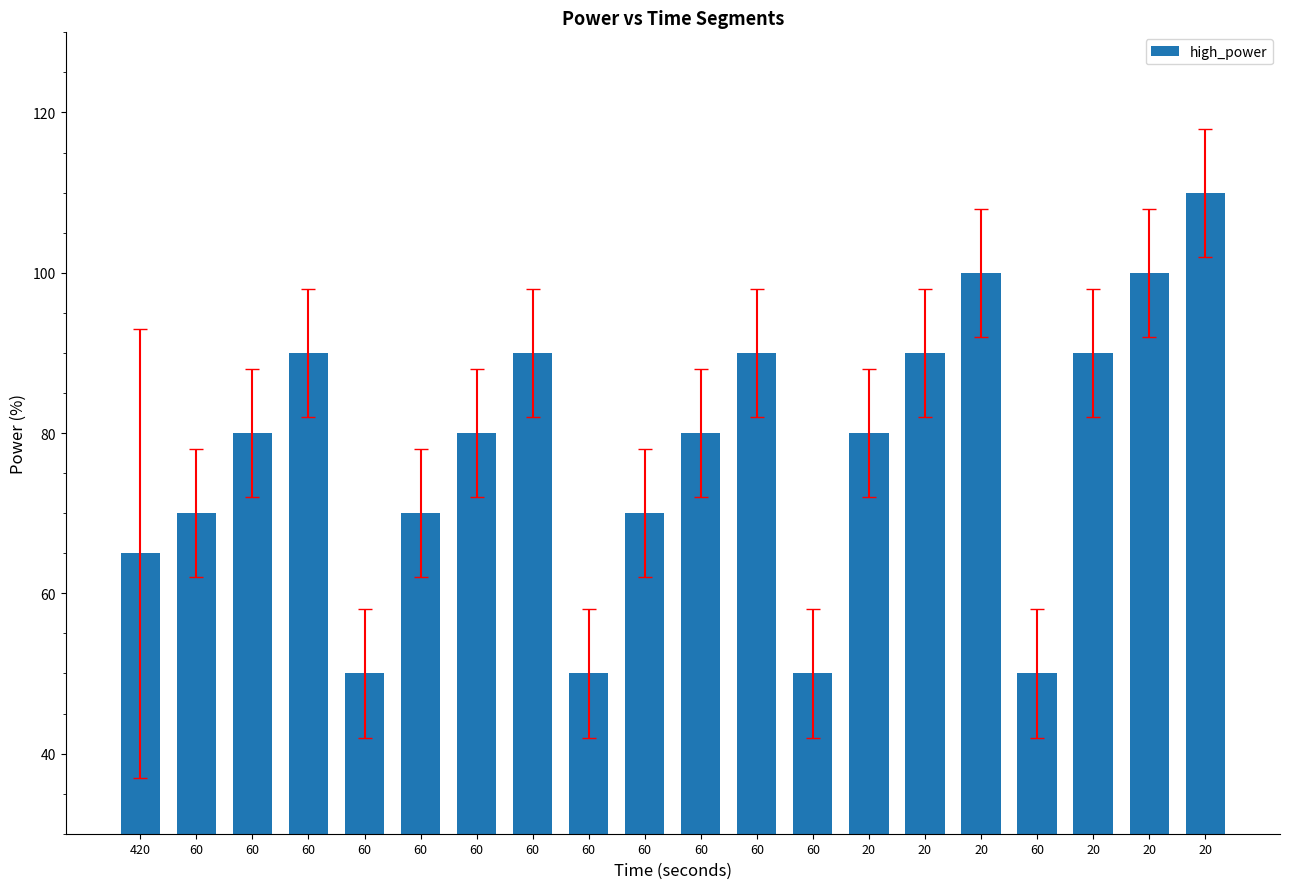

How many series are shown in this chart?

1